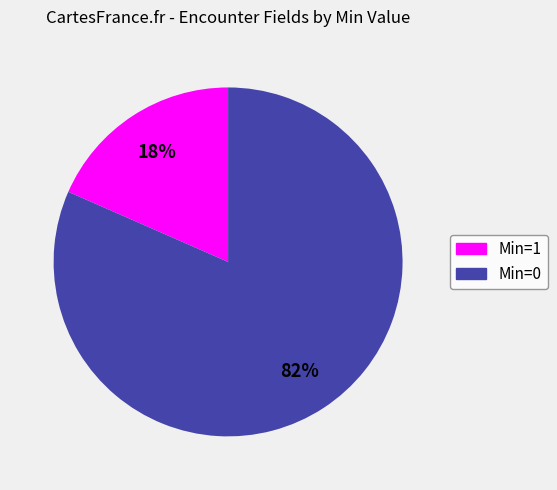

Does any single category account for the majority?

Yes